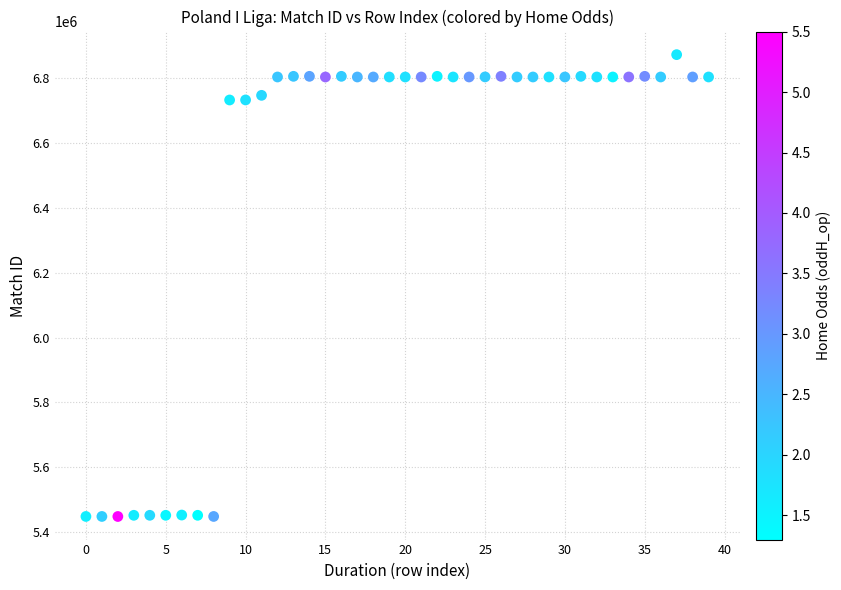

What is the range of Y values (max minus min)?

1424686